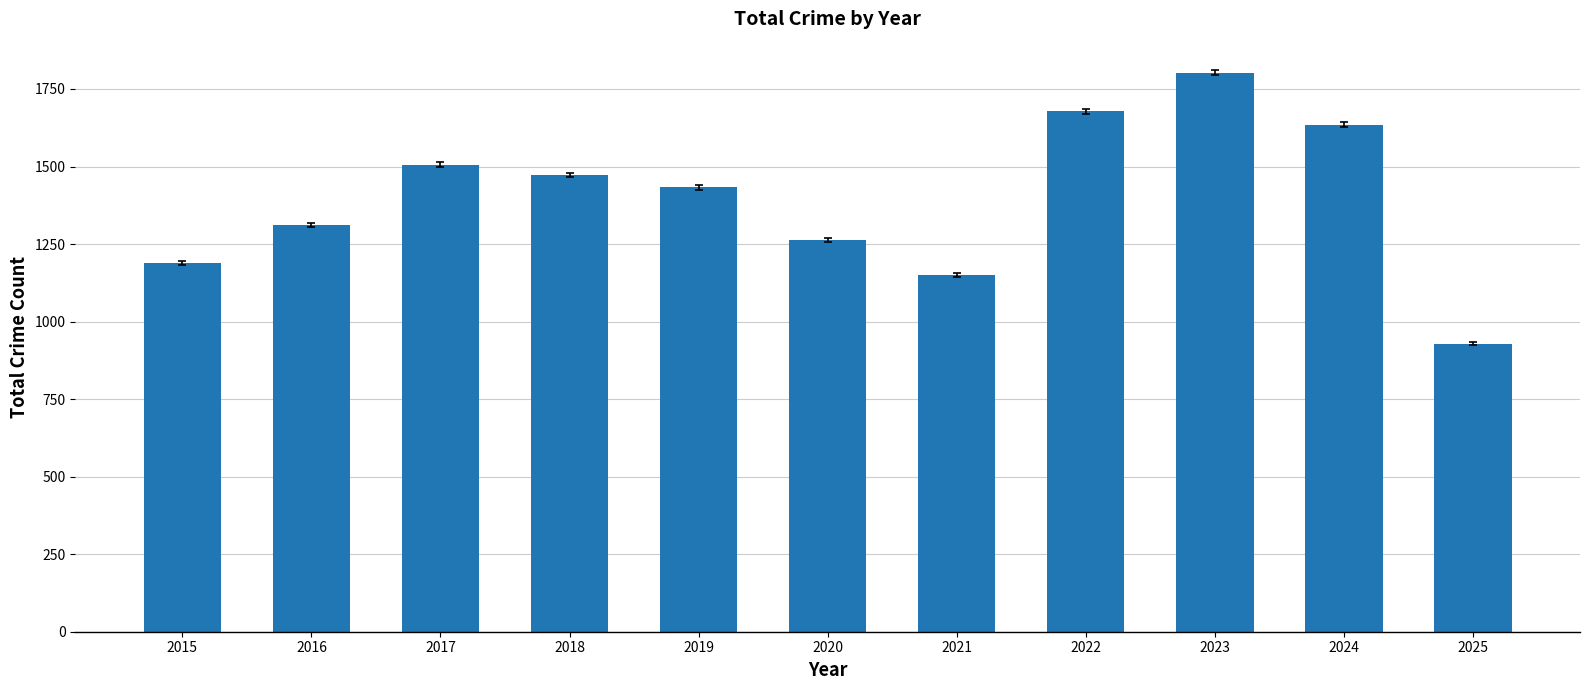

List the labels in order of value, largest first.

2023, 2022, 2024, 2017, 2018, 2019, 2016, 2020, 2015, 2021, 2025